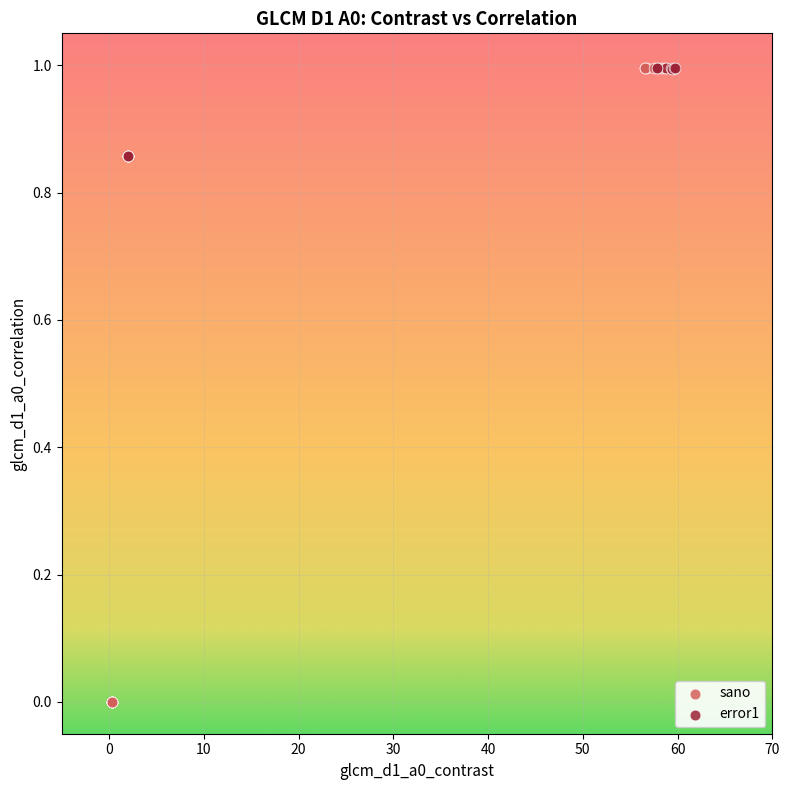

Which series contains the lowest Y value?

sano